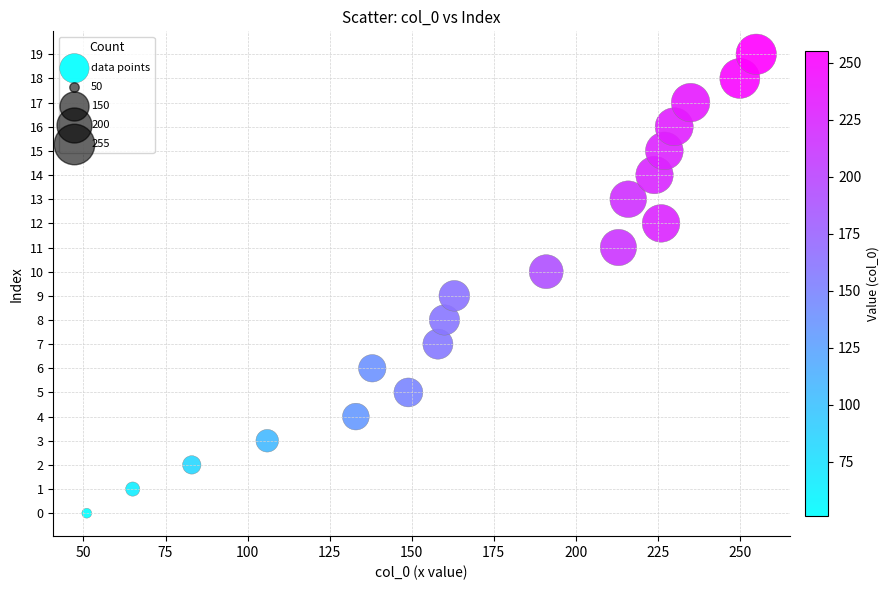

What is the range of Y values (max minus min)?

19